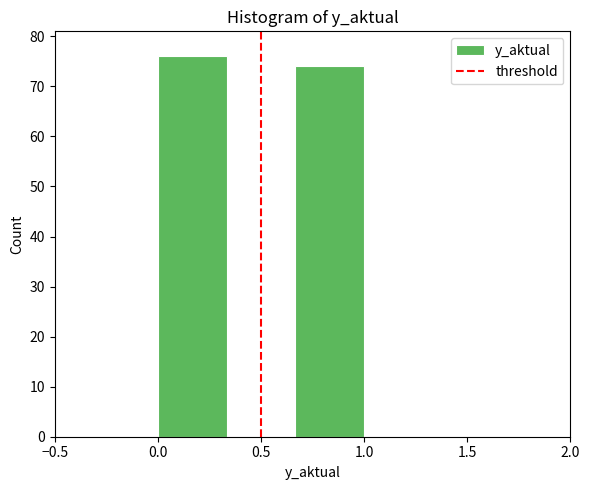

What is the height of the bar covering 0.00 to 0.35 on the x-axis? Neither the bar edges nor the heights are printed on the chart, so give them approximately, as read against the axes.

76